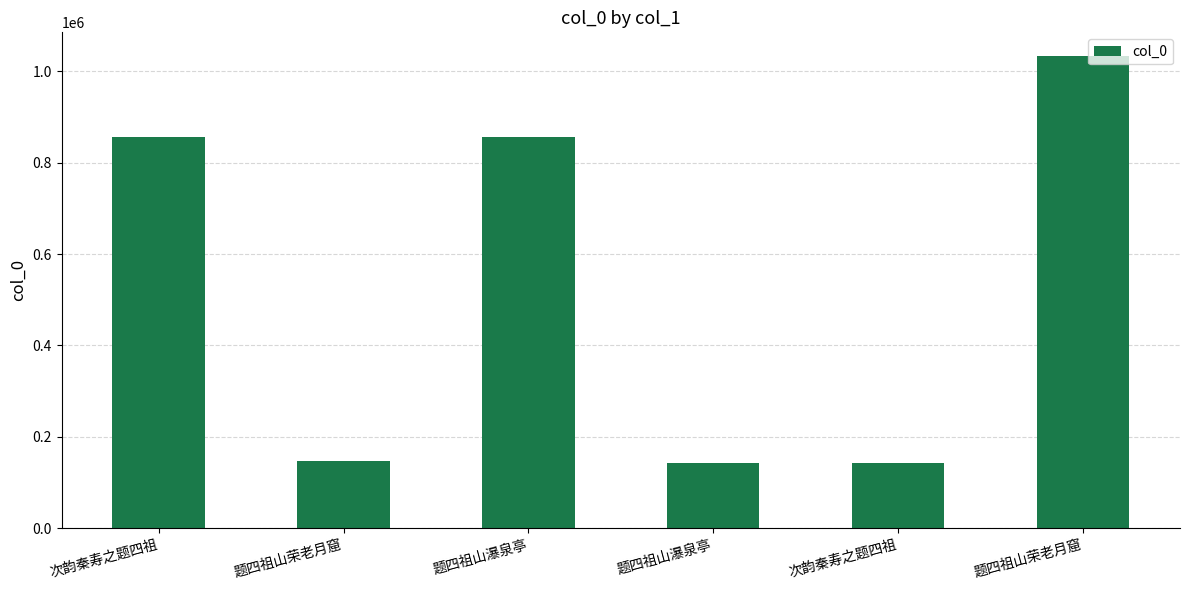

What is the minimum value shown in the chart?

141962